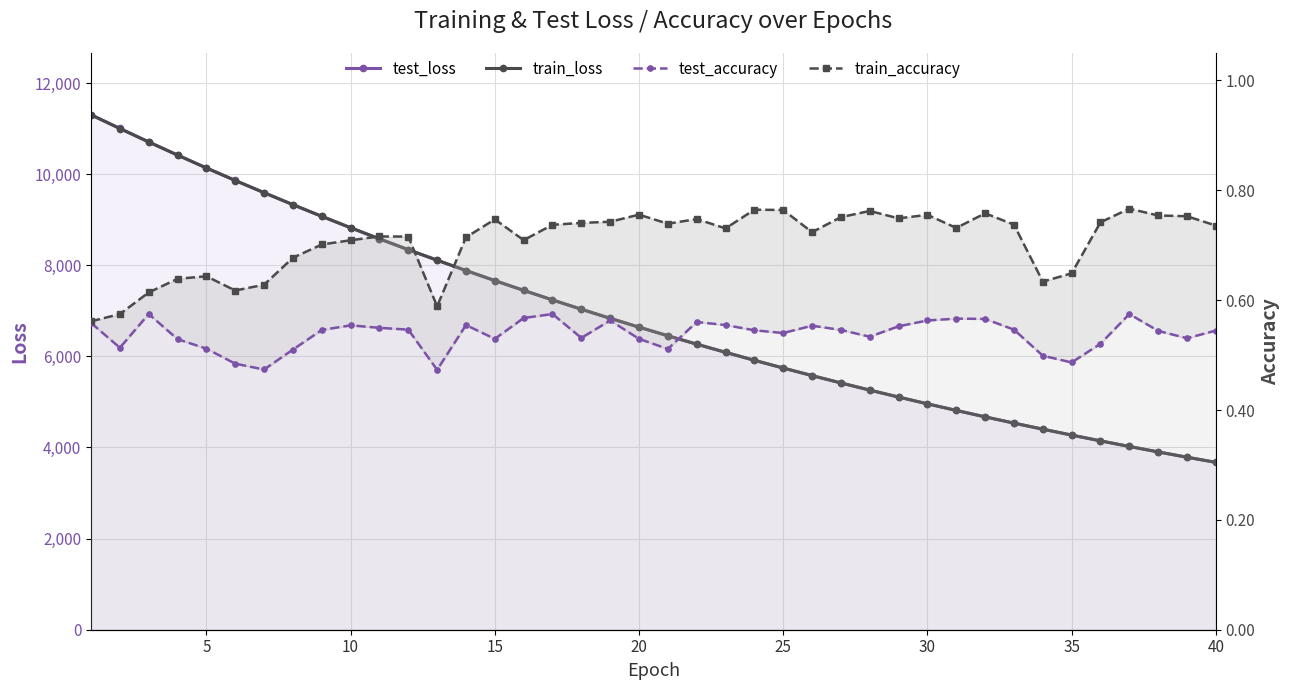

List the series in order of their peak value, highest first.

test_loss, train_loss, train_accuracy, test_accuracy